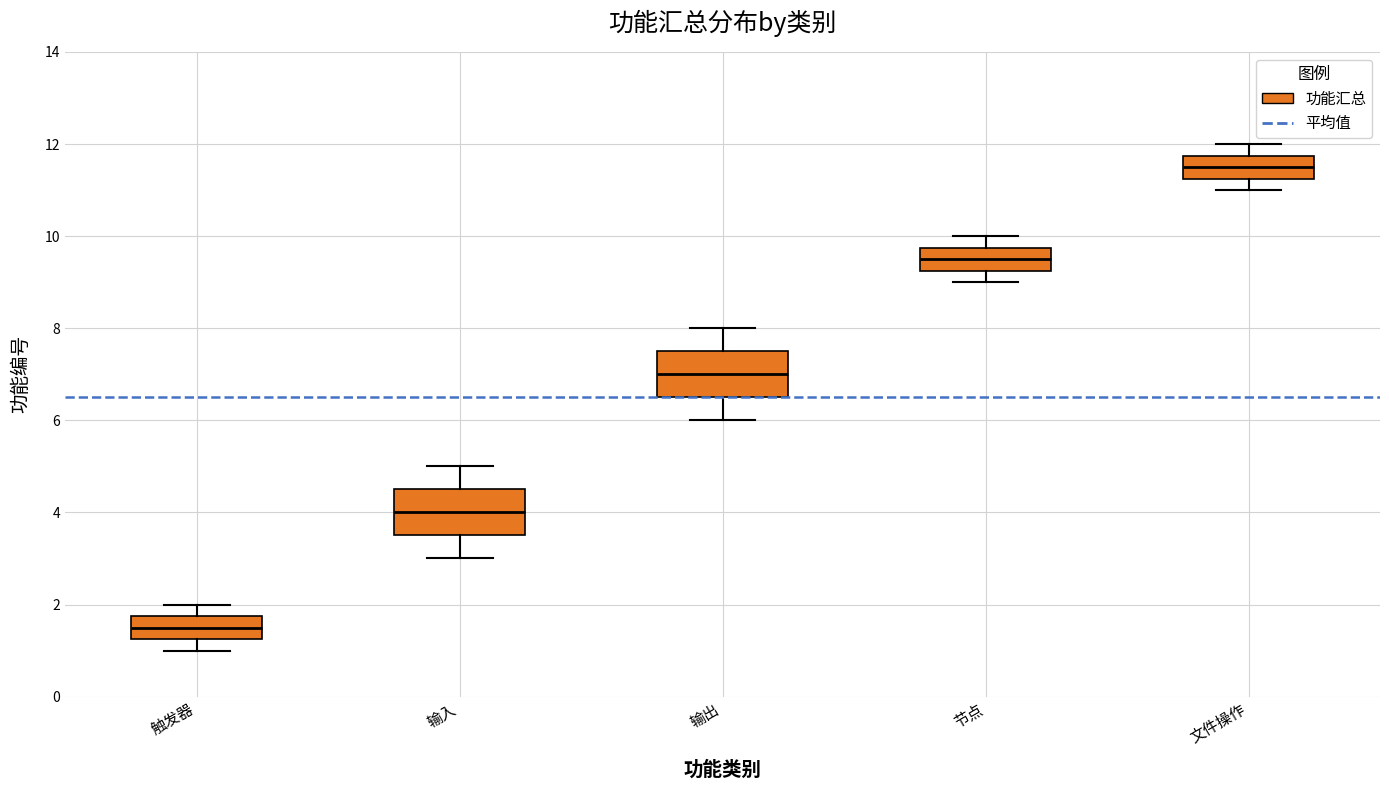

Which box has the lowest median line?

触发器